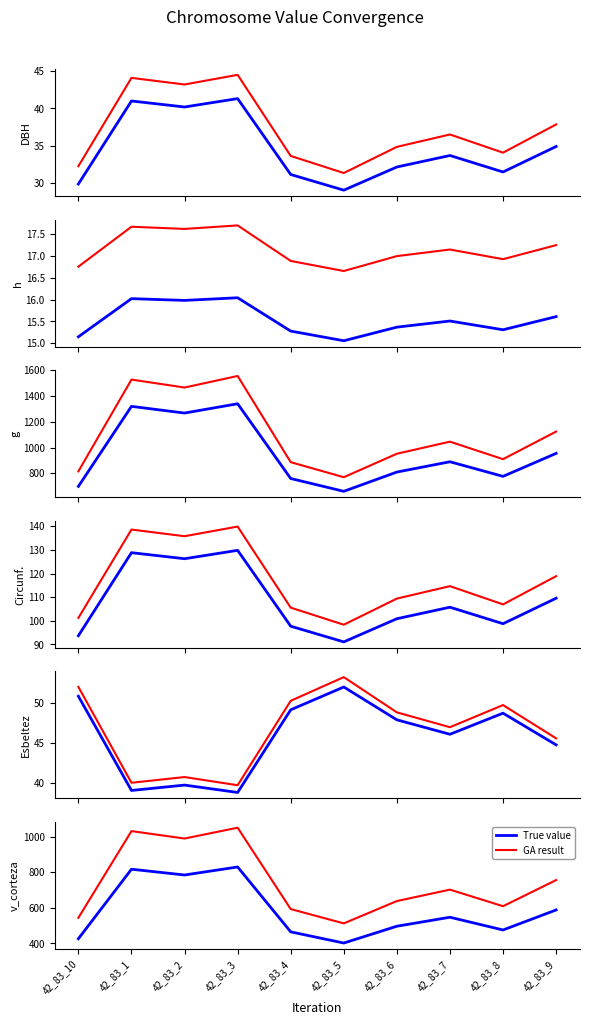

What is the label of the 10th point from the right?

42_83_10